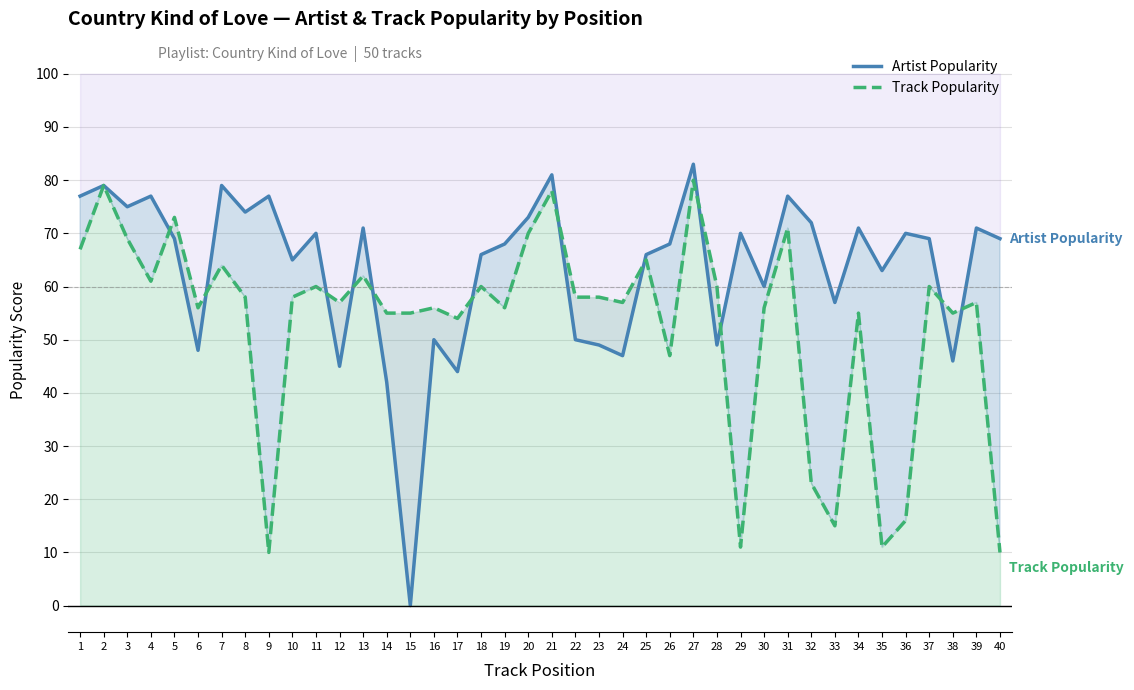

Where do Artist Popularity and Track Popularity first cross each other?

4 and 5